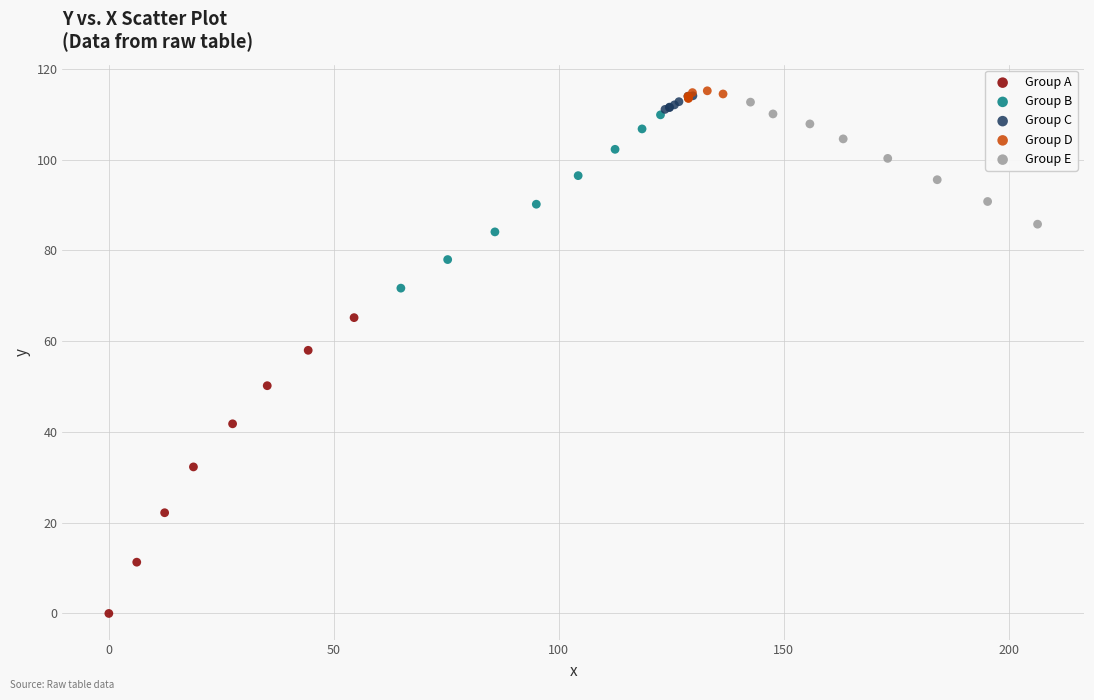

Which series reaches the minimum Y coordinate?

Group A